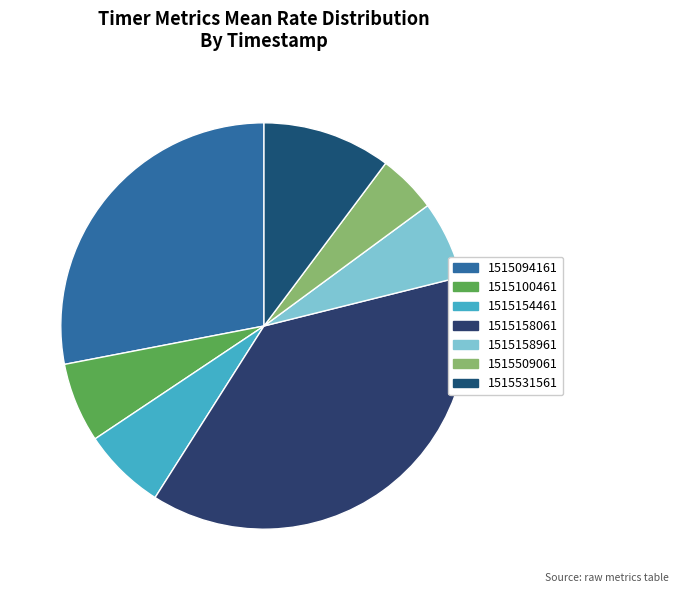

What is the total percentage of 1515094161 and 1515158061?

65.9%